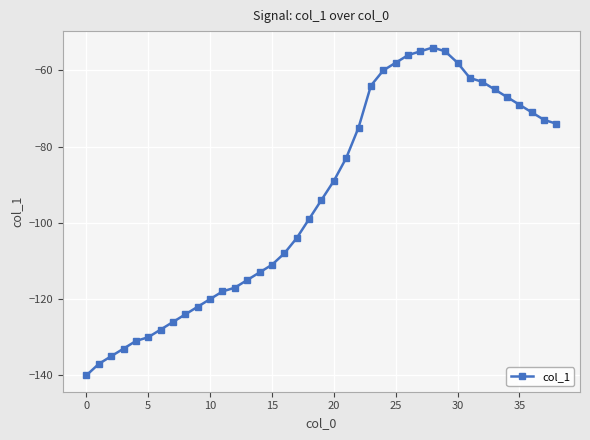

What is the value of the 21st point from the left?

-89